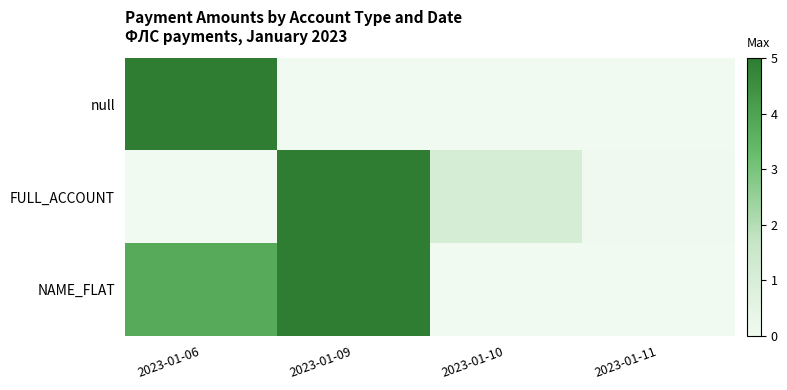

Rank the series by their maximum value, from highest to lowest.

null, FULL_ACCOUNT, NAME_FLAT